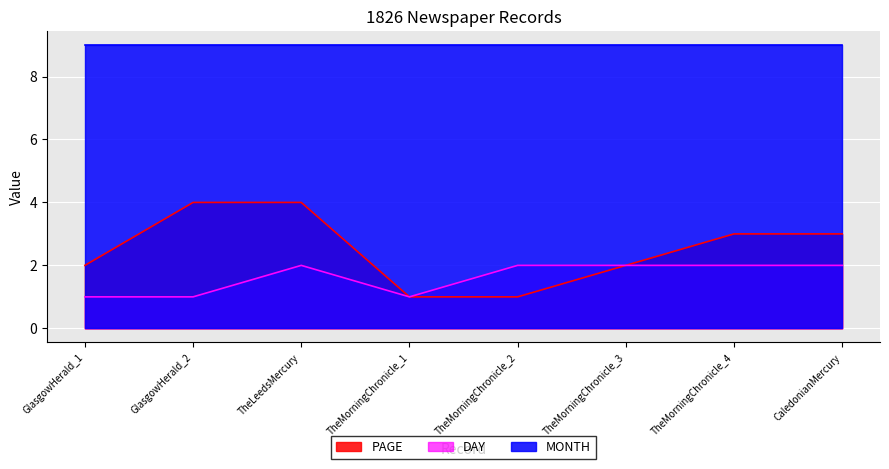

True or false: PAGE has more than 2 points higher than both neighbors.

False